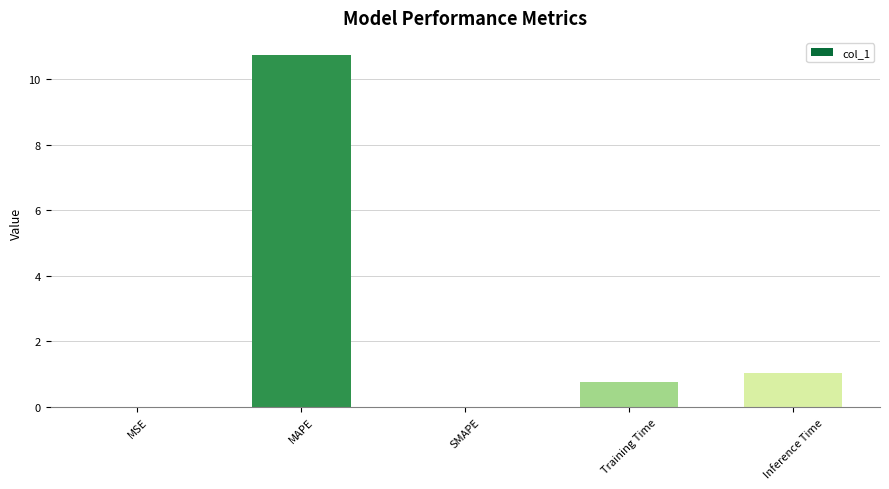

What is the greatest value displayed?

10.7